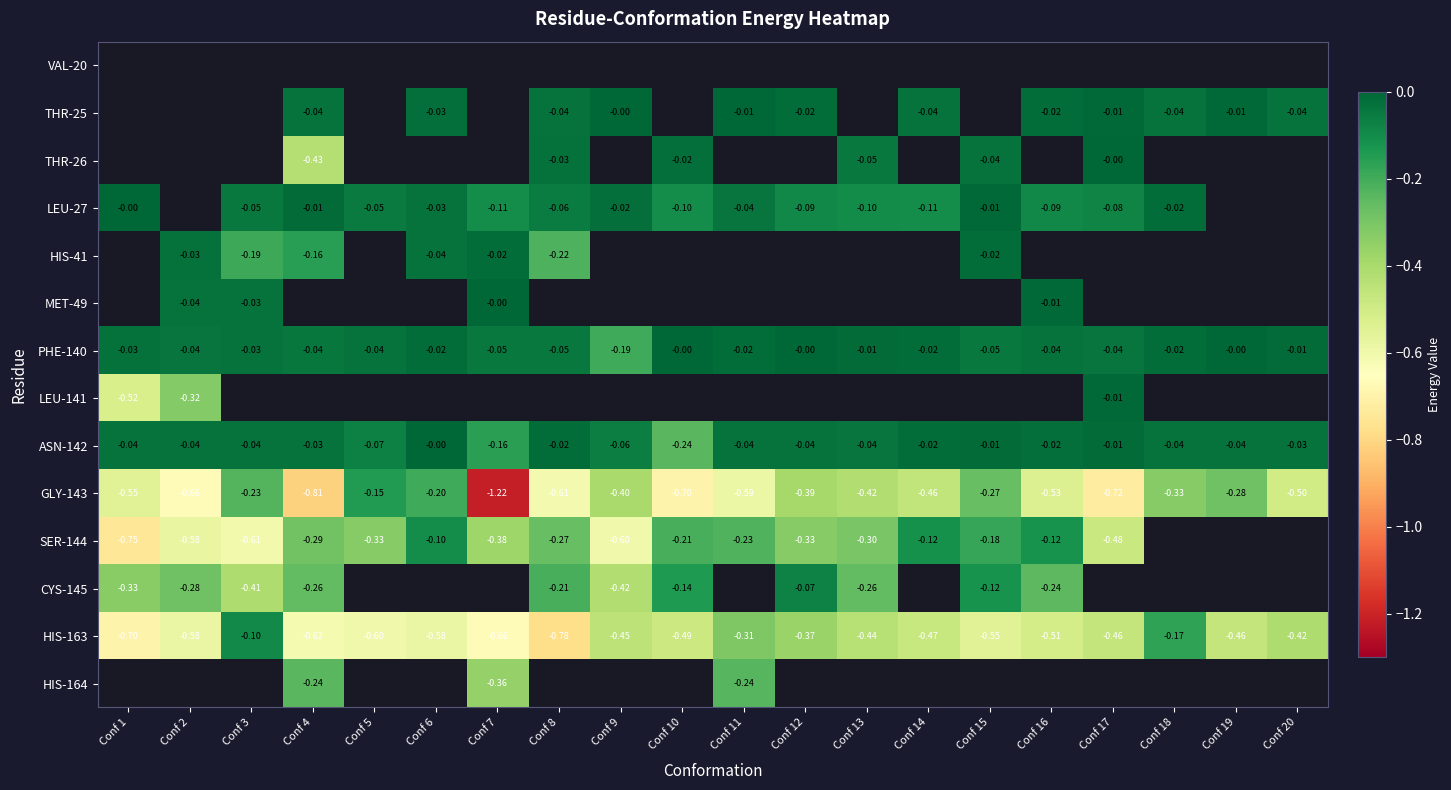

What is the spread (max minus min) of values at Conf 6?

0.6